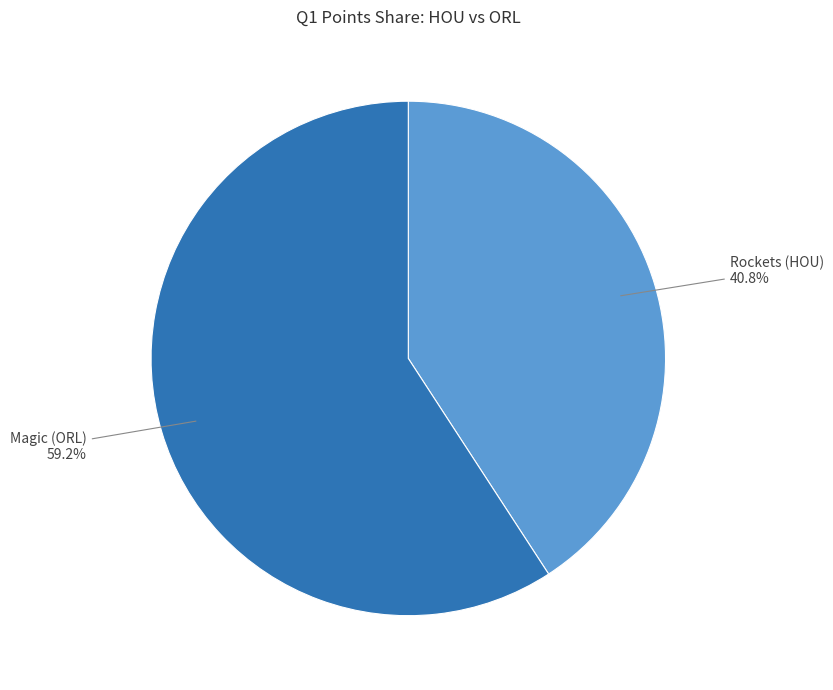

How many slices are in this pie chart?

2